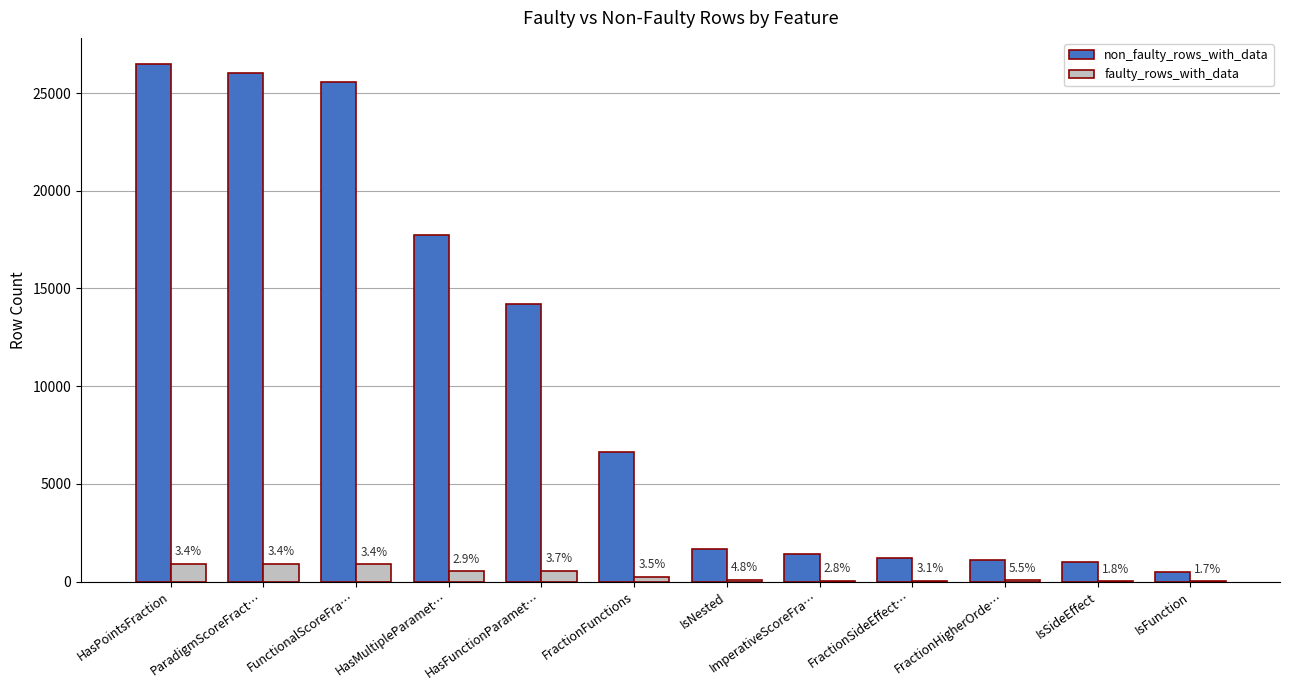

What are all the series names shown in the legend?

non_faulty_rows_with_data, faulty_rows_with_data